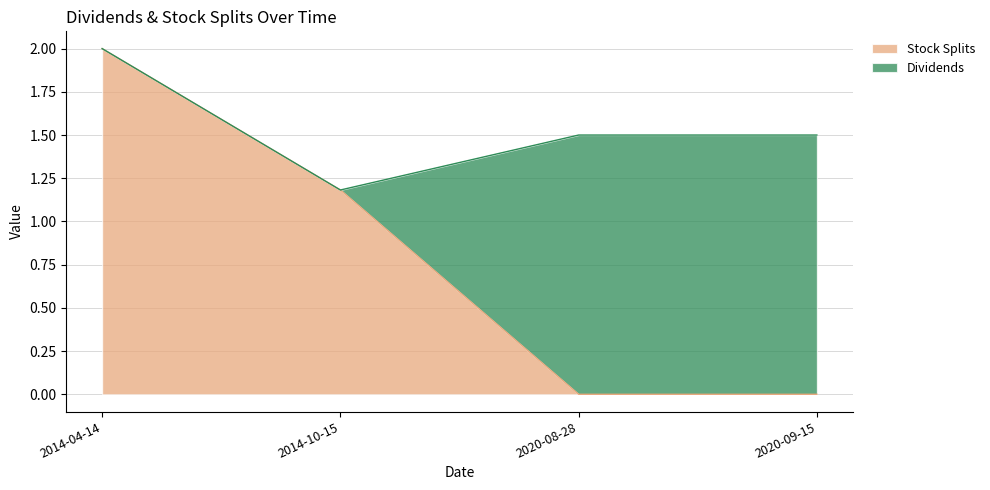

True or false: the data has more than 1 interior local peaks.

False